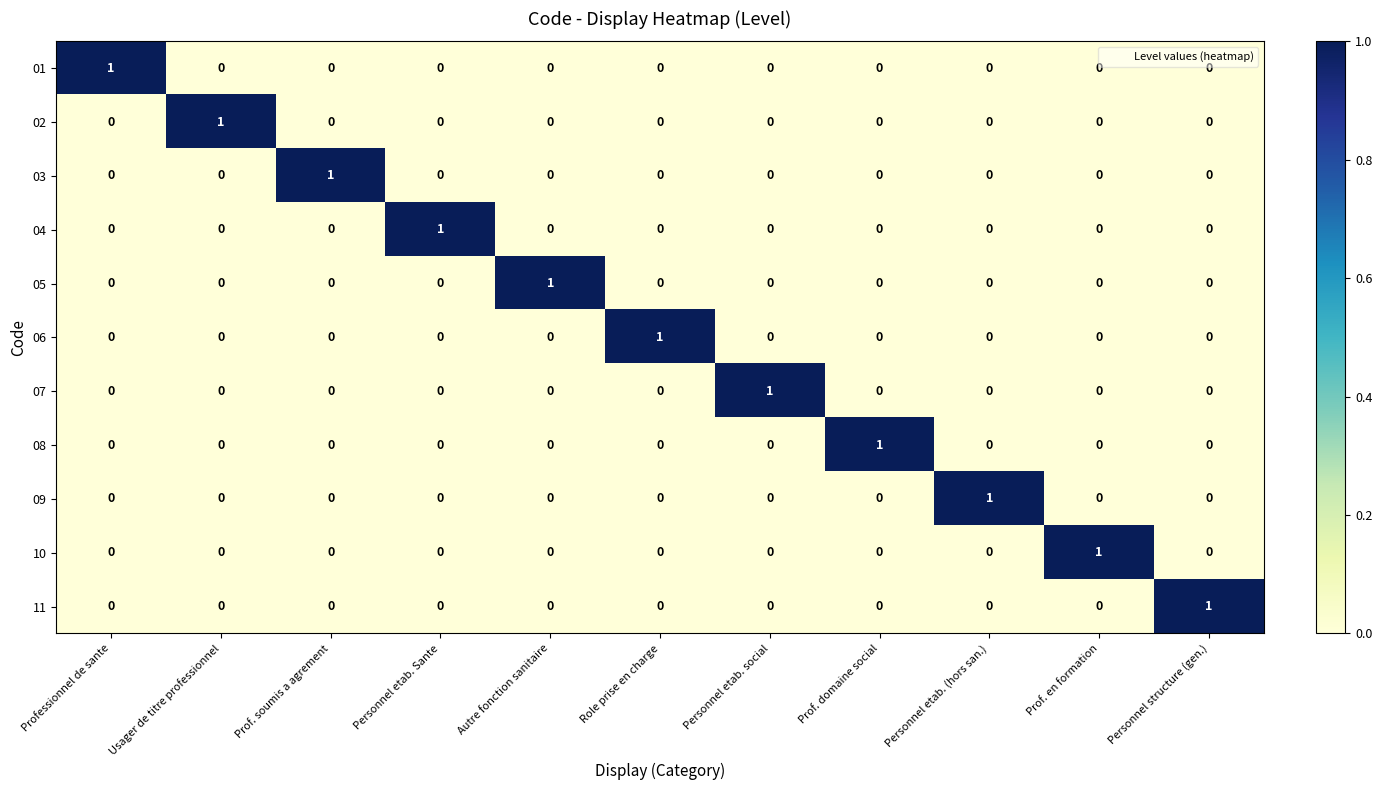

Count the 09 values in the range 0 to 1.

11